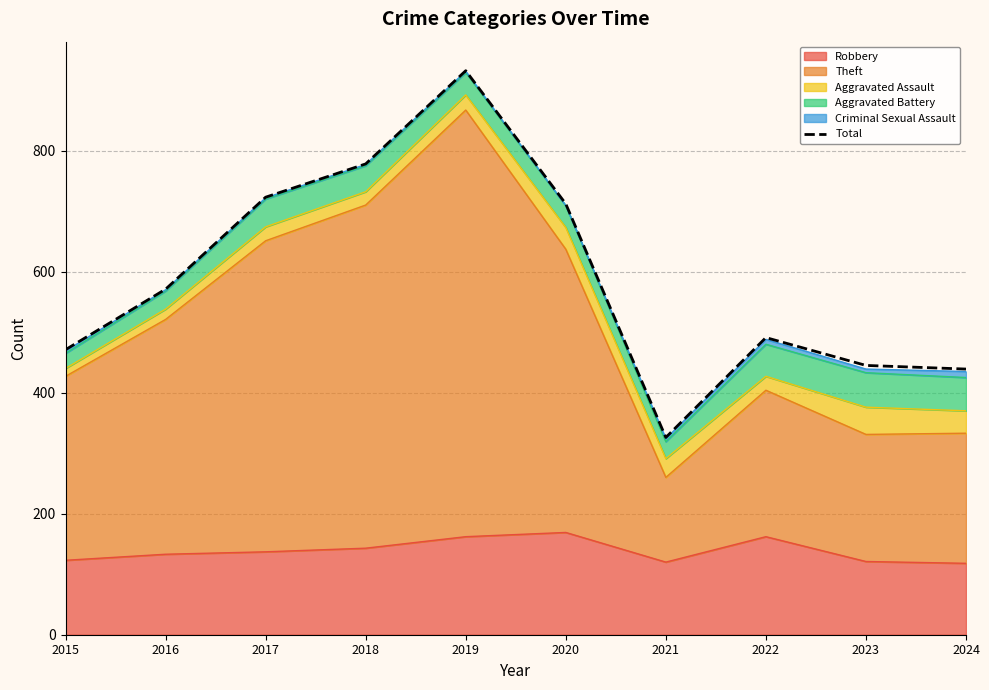

What is the ratio of the value at 2023 to the value at 2015?

0.9